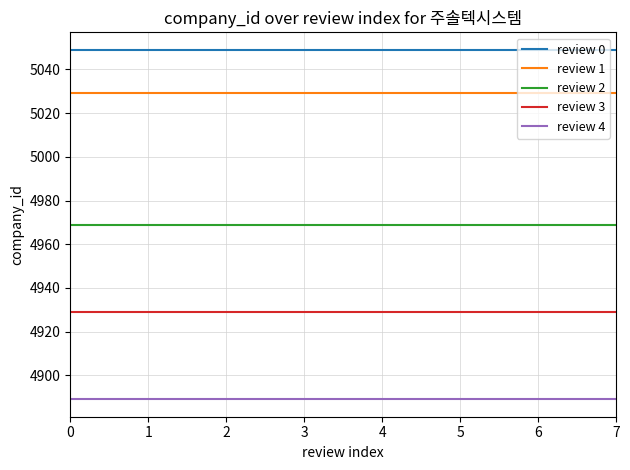

What is the difference between the highest and lowest values at 1?

160